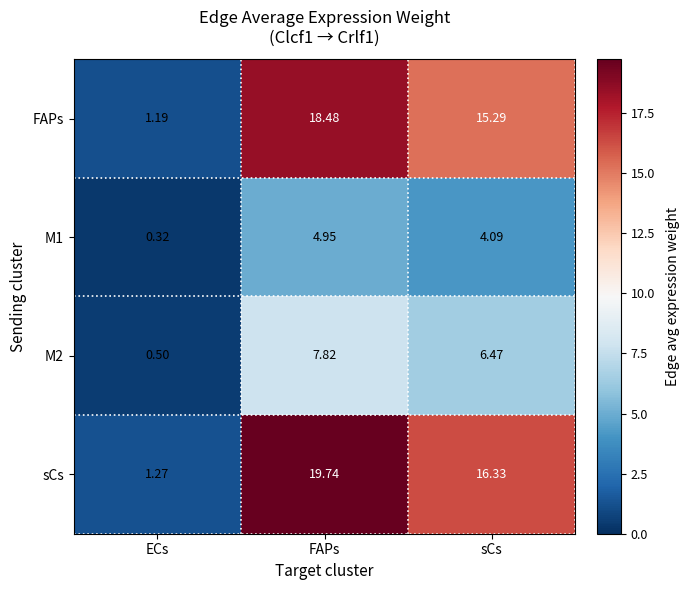

How many data points does each series have?

3